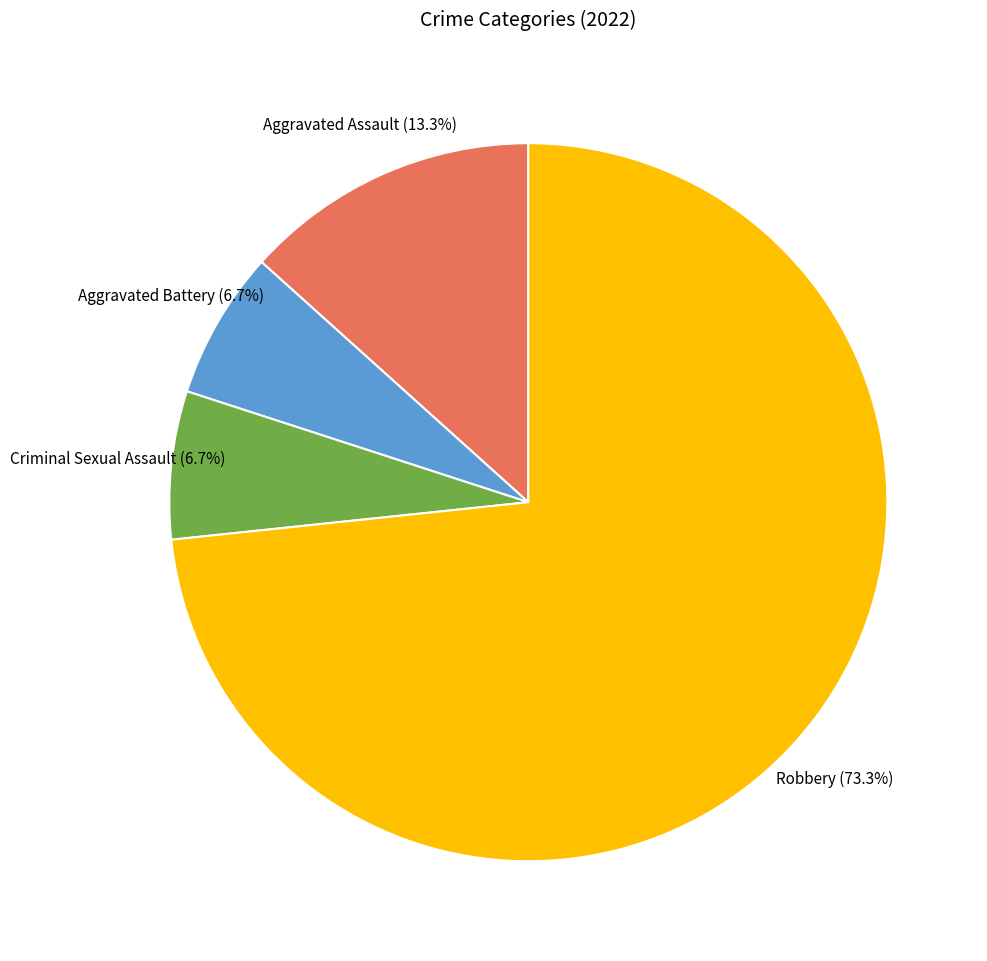

Does any single category account for the majority?

Yes